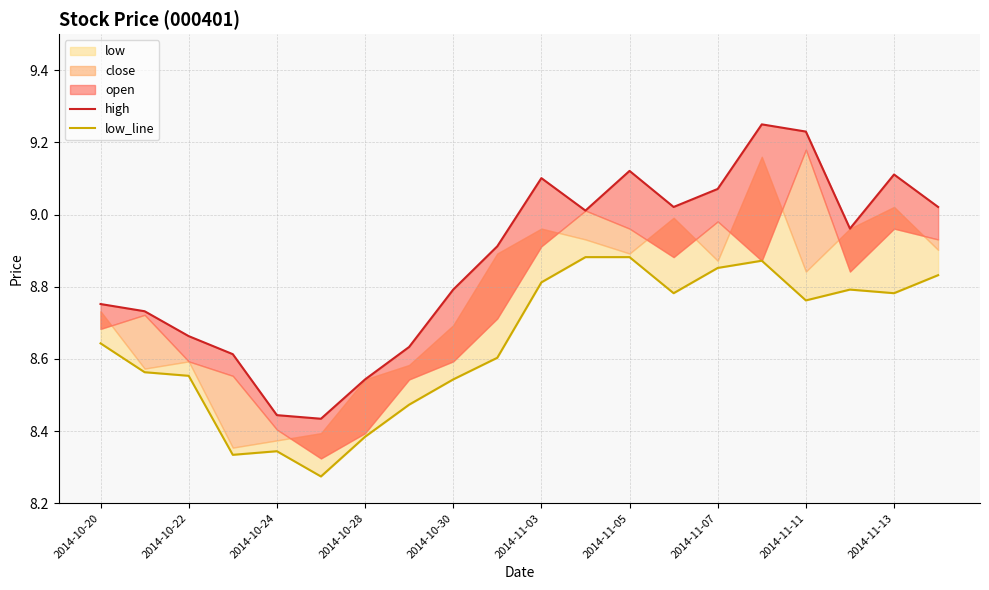

What is the value of the low_line point at the 12th from the left?

8.9